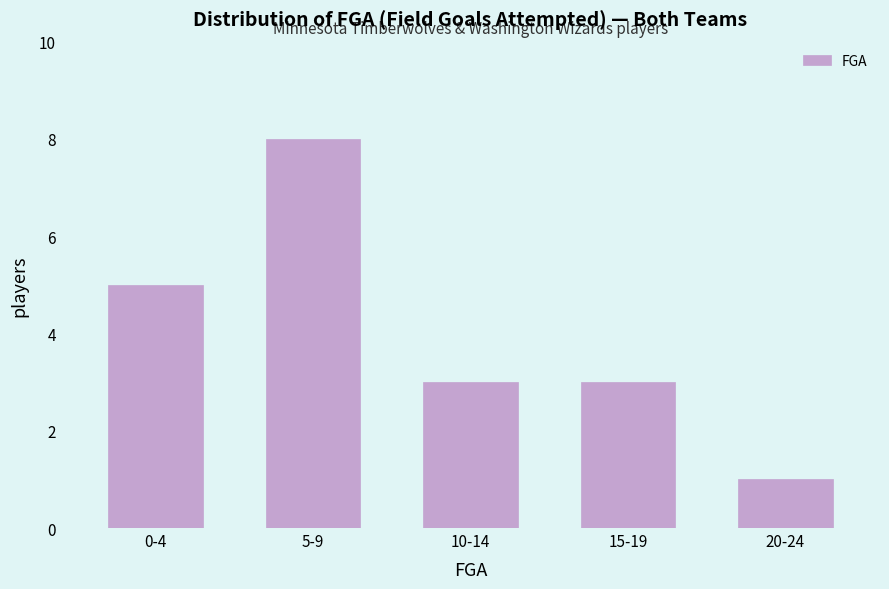

Reading left to right, transcribe all the data shown in this chart.

0-4=5	5-9=8	10-14=3	15-19=3	20-24=1